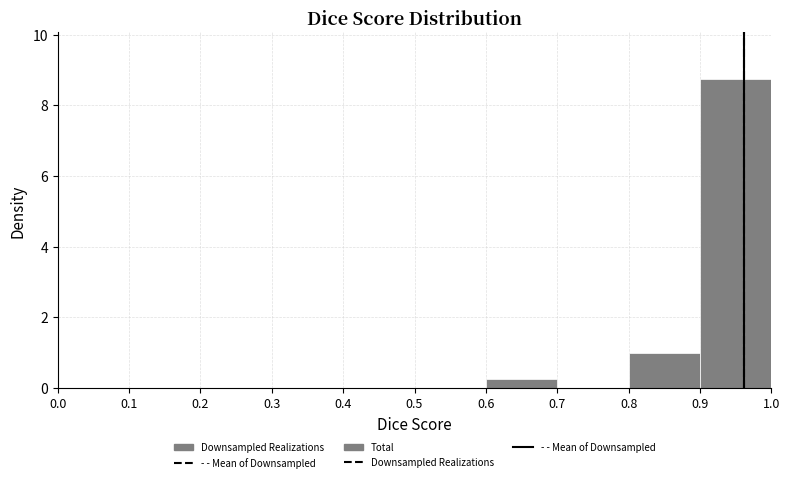

Reading left to right, list every bar in this chart as the range it spans on the x-axis followed by its height. The values are not printed on the chart, so give them approximately, as read against the axis.

0.0 to 0.1: 0
0.1 to 0.2: 0
0.2 to 0.3: 0
0.3 to 0.4: 0
0.4 to 0.5: 0
0.5 to 0.6: 0
0.6 to 0.7: 0.2
0.7 to 0.8: 0
0.8 to 0.9: 1.0
0.9 to 1.0: 8.8